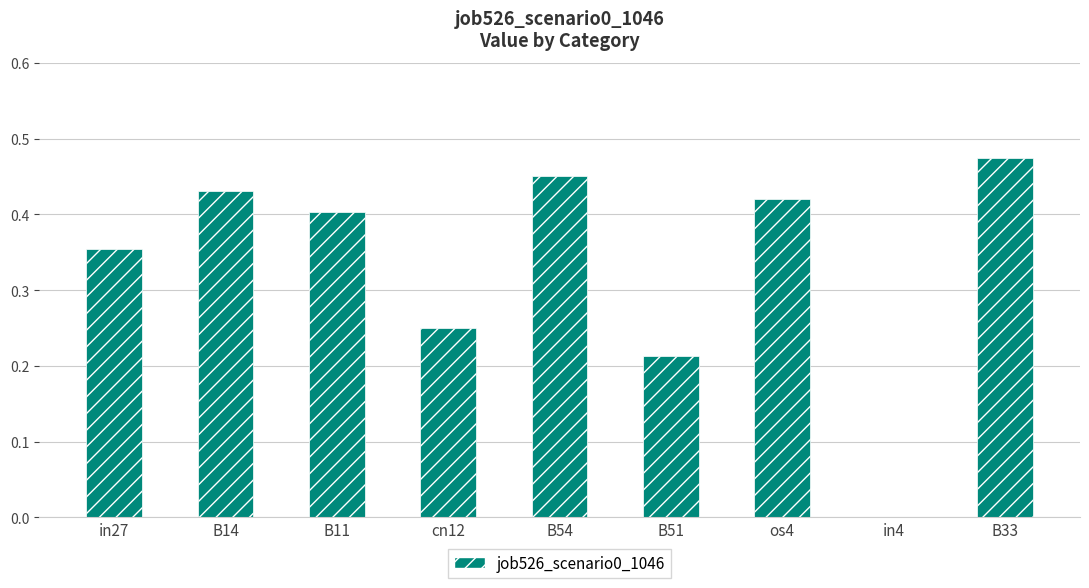

At which category does the chart reach its peak across all series?

B33